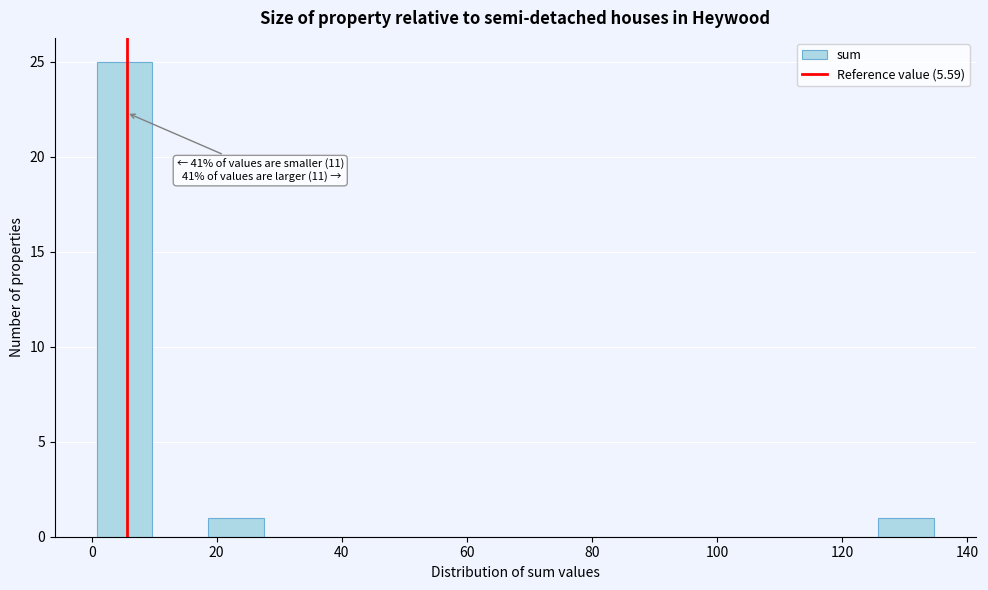

Over which range of the x-axis is the bar tallest?

0 to 10